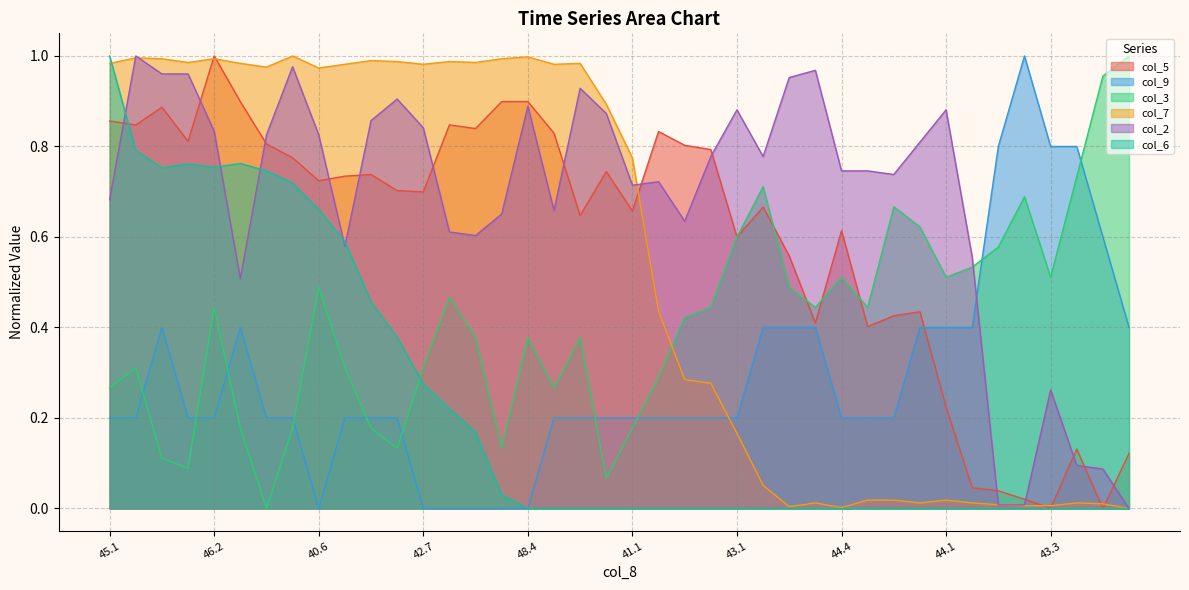

Which series has the largest total across all categories?

col_2